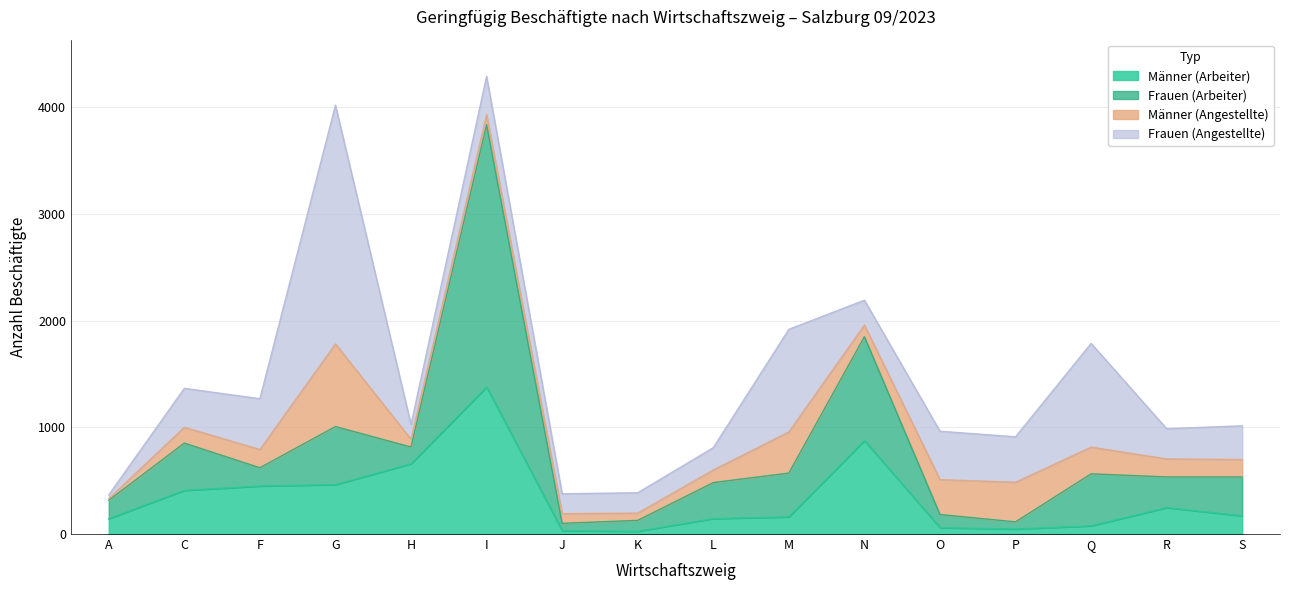

Where is Männer (Angestellte) nearest to the value 394?

M